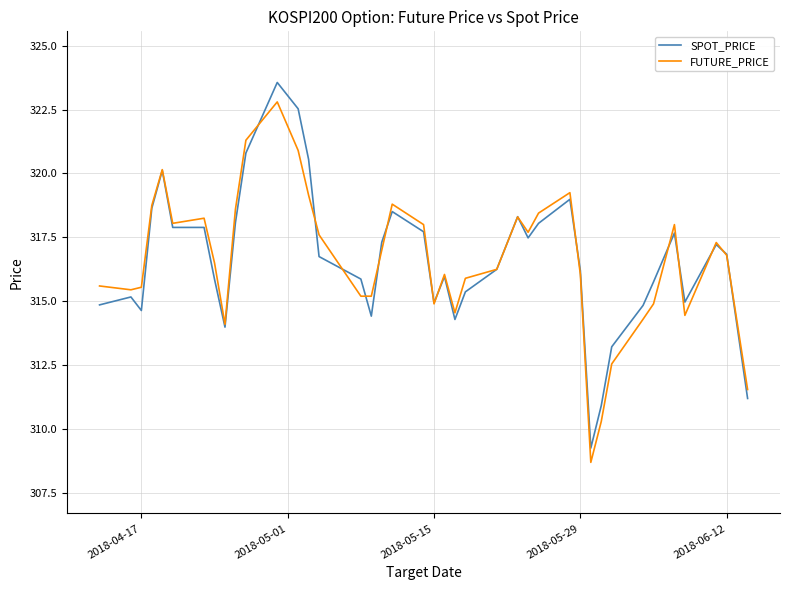

List the series in order of their peak value, lowest first.

FUTURE_PRICE, SPOT_PRICE